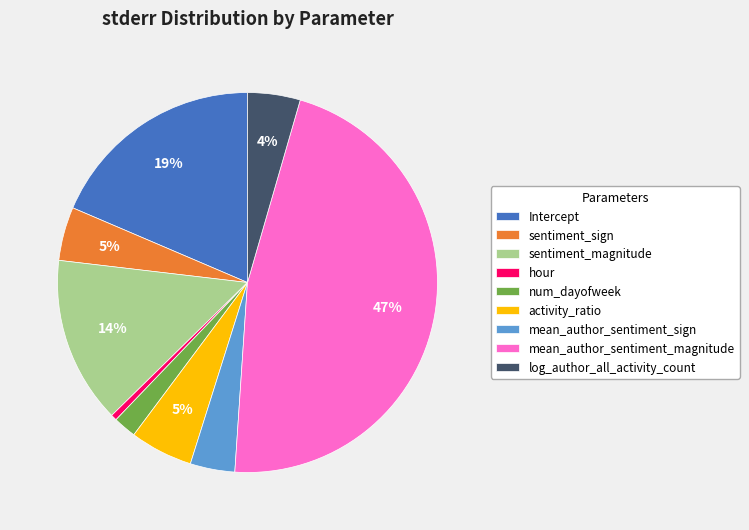

How many segments does this pie chart have?

9